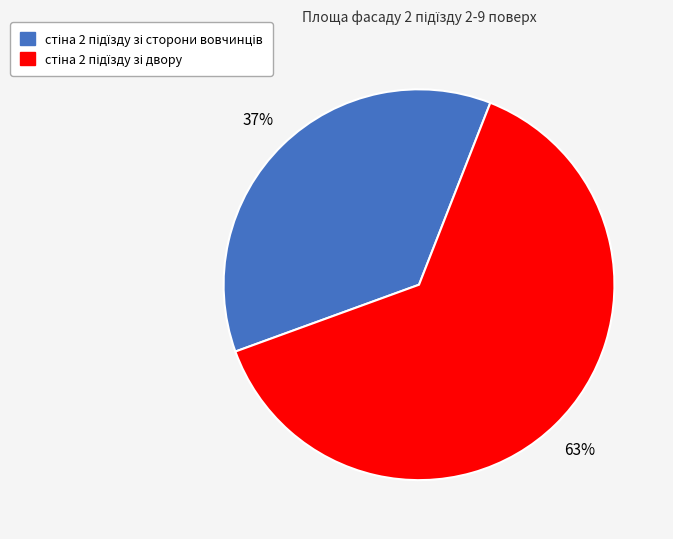

Is there any slice that represents more than half of the pie?

Yes